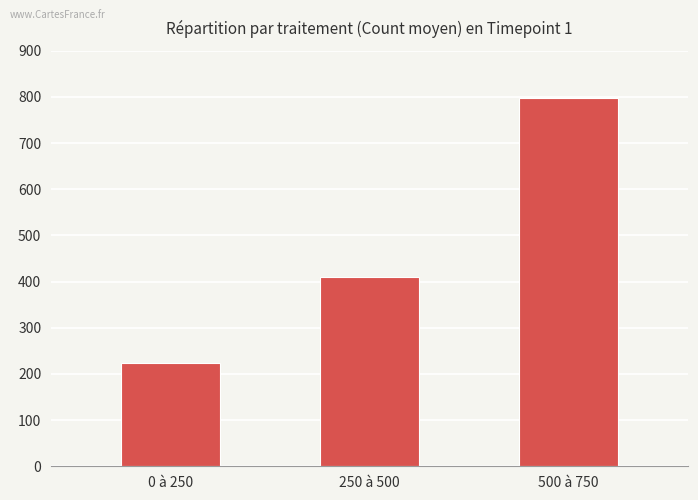

What is the sum of the values at 0 à 250 and 250 à 500?

635.1